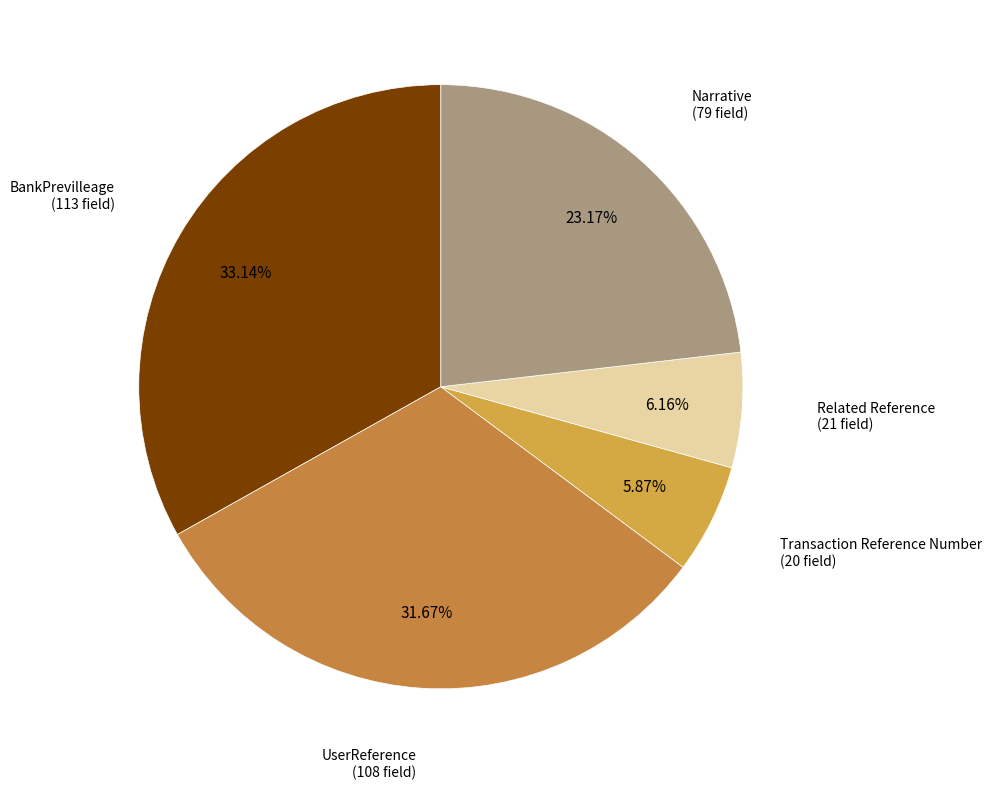

Rank the categories by value from lowest to highest.

Transaction Reference Number, Related Reference, Narrative, UserReference, BankPrevilleage